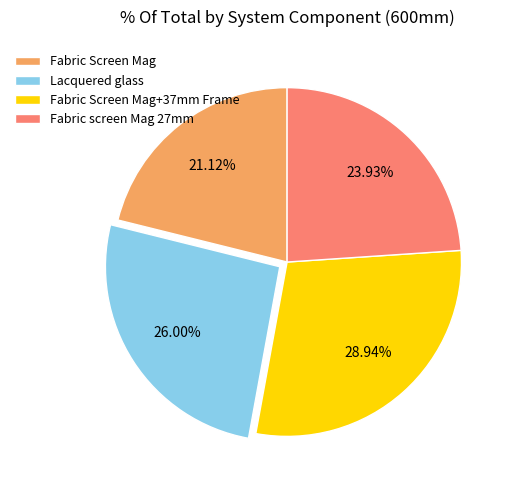

True or false: Lacquered glass accounts for 26% of the total.

True